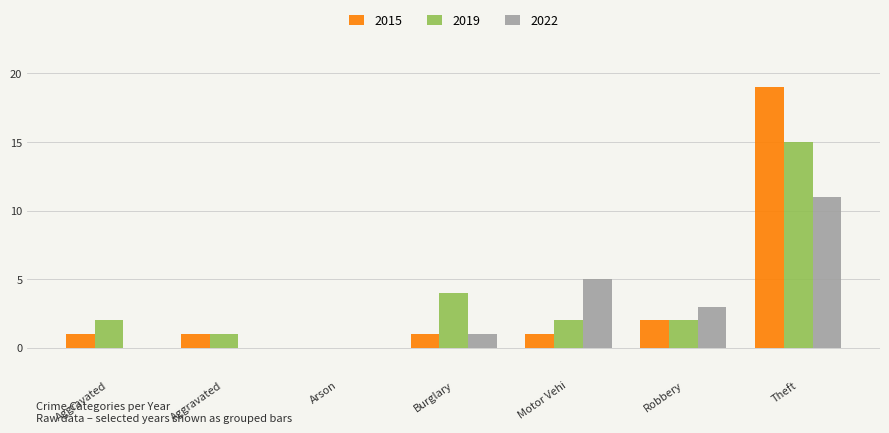

Reading left to right, extract all data points from this chart.

2015: Aggravated=1	Aggravated=1	Arson=0	Burglary=1	Motor Vehi=1	Robbery=2	Theft=19
2019: Aggravated=2	Aggravated=1	Arson=0	Burglary=4	Motor Vehi=2	Robbery=2	Theft=15
2022: Aggravated=0	Aggravated=0	Arson=0	Burglary=1	Motor Vehi=5	Robbery=3	Theft=11